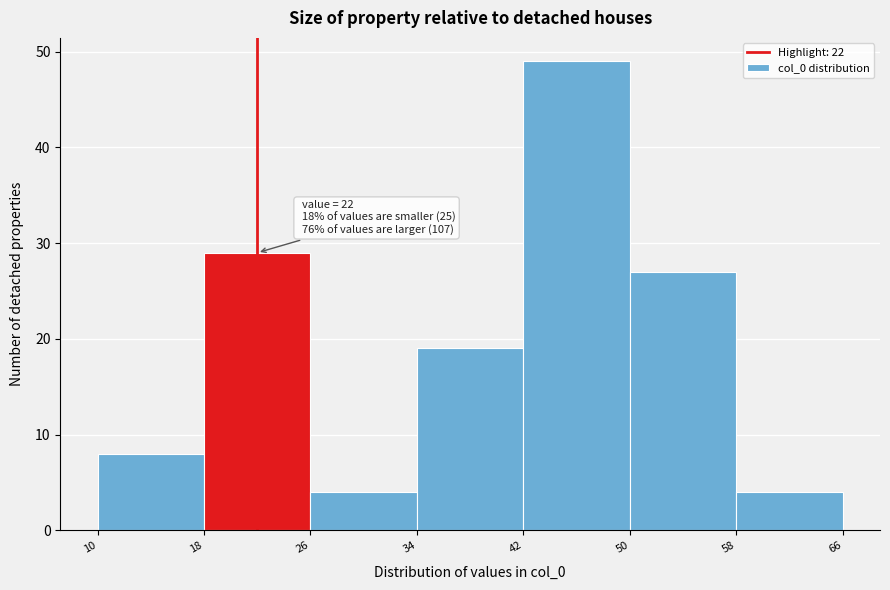

Over which range of the x-axis is the bar tallest?

42 to 50